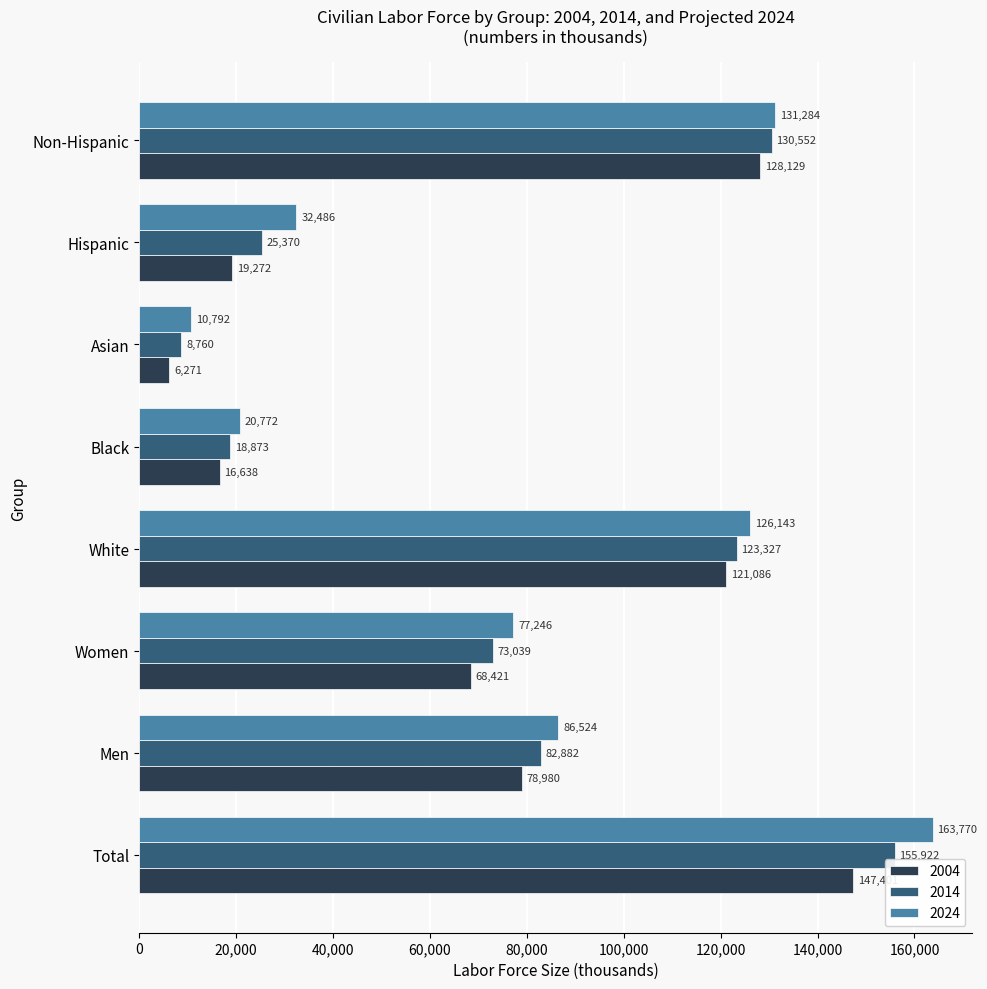

Which series changed the most between Men and White?

2004